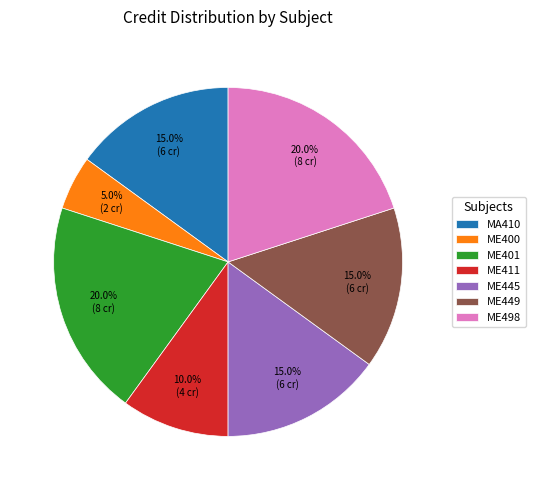

To the nearest percent, what is the difference between the MA410 and ME498 slice percentages?

5%